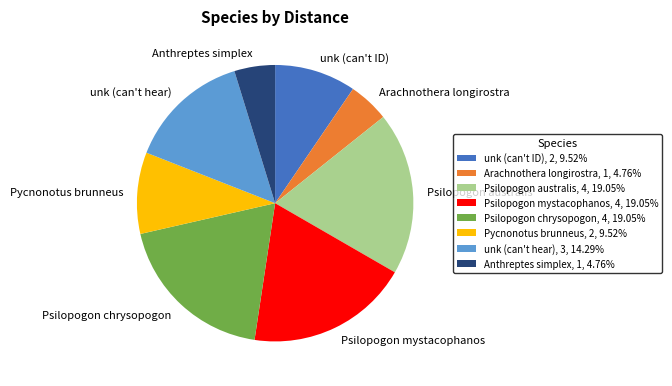

Does Arachnothera longirostra account for over 50% of the chart?

No